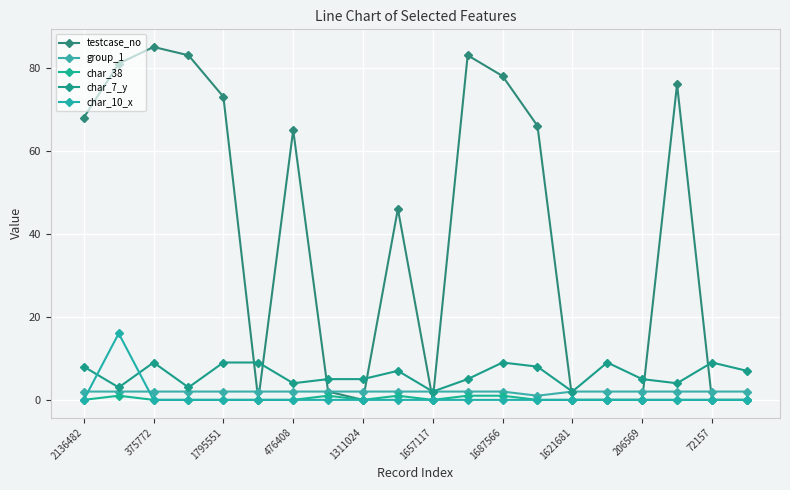

How many categories are shown in the chart?

20